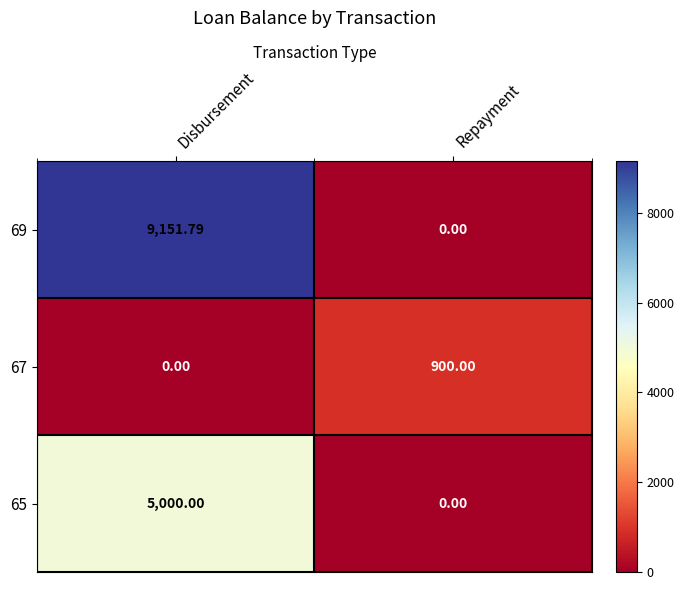

At which label does 69 reach its minimum?

Repayment